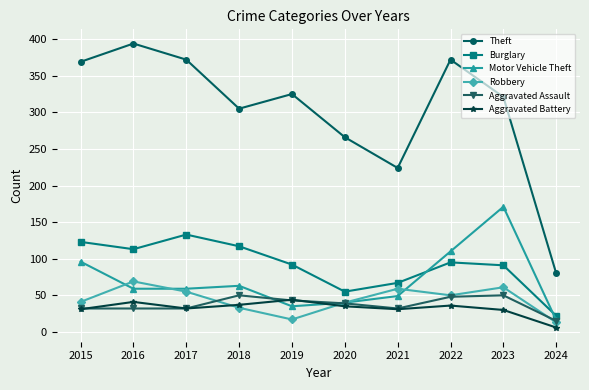

What are all the series names shown in the legend?

Theft, Burglary, Motor Vehicle Theft, Robbery, Aggravated Assault, Aggravated Battery